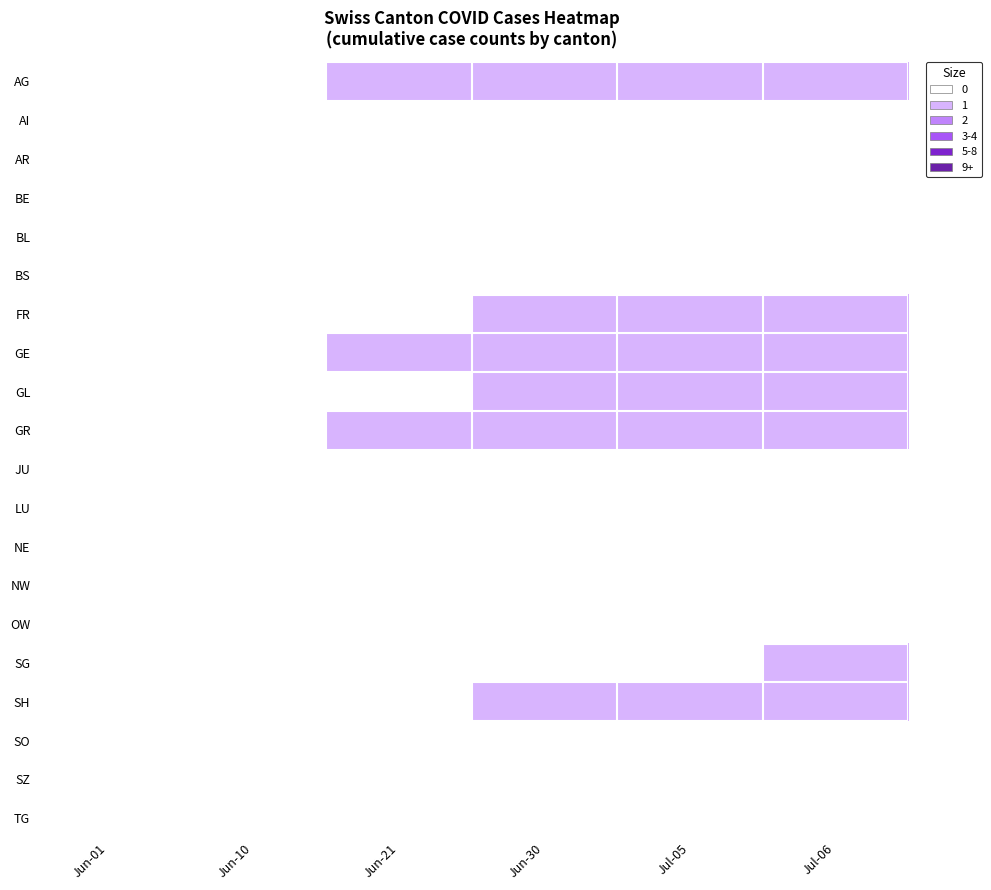

Reading right to left, transcribe all the data shown in this chart.

AG: Jul-06=1	Jul-05=1	Jun-30=1	Jun-21=1	Jun-10=0	Jun-01=0
AI: Jul-06=0	Jul-05=0	Jun-30=0	Jun-21=0	Jun-10=0	Jun-01=0
AR: Jul-06=0	Jul-05=0	Jun-30=0	Jun-21=0	Jun-10=0	Jun-01=0
BE: Jul-06=0	Jul-05=0	Jun-30=0	Jun-21=0	Jun-10=0	Jun-01=0
BL: Jul-06=0	Jul-05=0	Jun-30=0	Jun-21=0	Jun-10=0	Jun-01=0
BS: Jul-06=0	Jul-05=0	Jun-30=0	Jun-21=0	Jun-10=0	Jun-01=0
FR: Jul-06=1	Jul-05=1	Jun-30=1	Jun-21=0	Jun-10=0	Jun-01=0
GE: Jul-06=1	Jul-05=1	Jun-30=1	Jun-21=1	Jun-10=0	Jun-01=0
GL: Jul-06=1	Jul-05=1	Jun-30=1	Jun-21=0	Jun-10=0	Jun-01=0
GR: Jul-06=1	Jul-05=1	Jun-30=1	Jun-21=1	Jun-10=0	Jun-01=0
JU: Jul-06=0	Jul-05=0	Jun-30=0	Jun-21=0	Jun-10=0	Jun-01=0
LU: Jul-06=0	Jul-05=0	Jun-30=0	Jun-21=0	Jun-10=0	Jun-01=0
NE: Jul-06=0	Jul-05=0	Jun-30=0	Jun-21=0	Jun-10=0	Jun-01=0
NW: Jul-06=0	Jul-05=0	Jun-30=0	Jun-21=0	Jun-10=0	Jun-01=0
OW: Jul-06=0	Jul-05=0	Jun-30=0	Jun-21=0	Jun-10=0	Jun-01=0
SG: Jul-06=1	Jul-05=0	Jun-30=0	Jun-21=0	Jun-10=0	Jun-01=0
SH: Jul-06=1	Jul-05=1	Jun-30=1	Jun-21=0	Jun-10=0	Jun-01=0
SO: Jul-06=0	Jul-05=0	Jun-30=0	Jun-21=0	Jun-10=0	Jun-01=0
SZ: Jul-06=0	Jul-05=0	Jun-30=0	Jun-21=0	Jun-10=0	Jun-01=0
TG: Jul-06=0	Jul-05=0	Jun-30=0	Jun-21=0	Jun-10=0	Jun-01=0